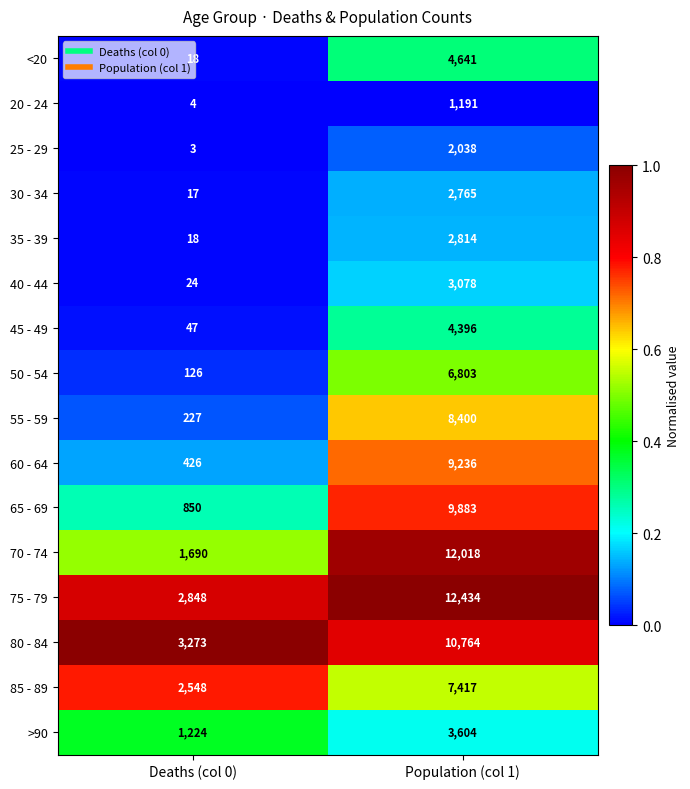

Which series changed the most between Deaths (col 0) and Population (col 1)?

70 - 74